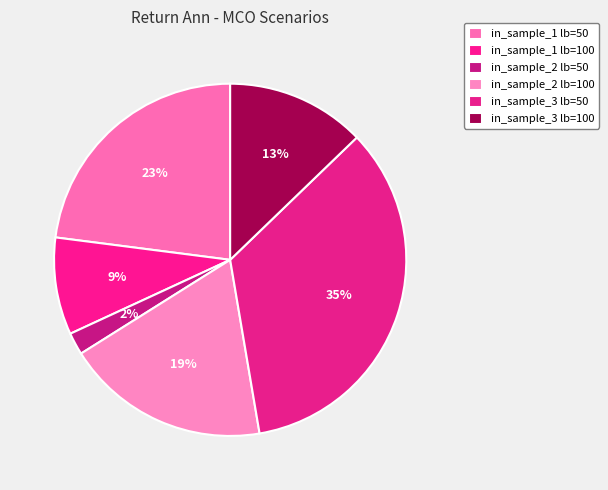

Count the number of slices in the pie.

6